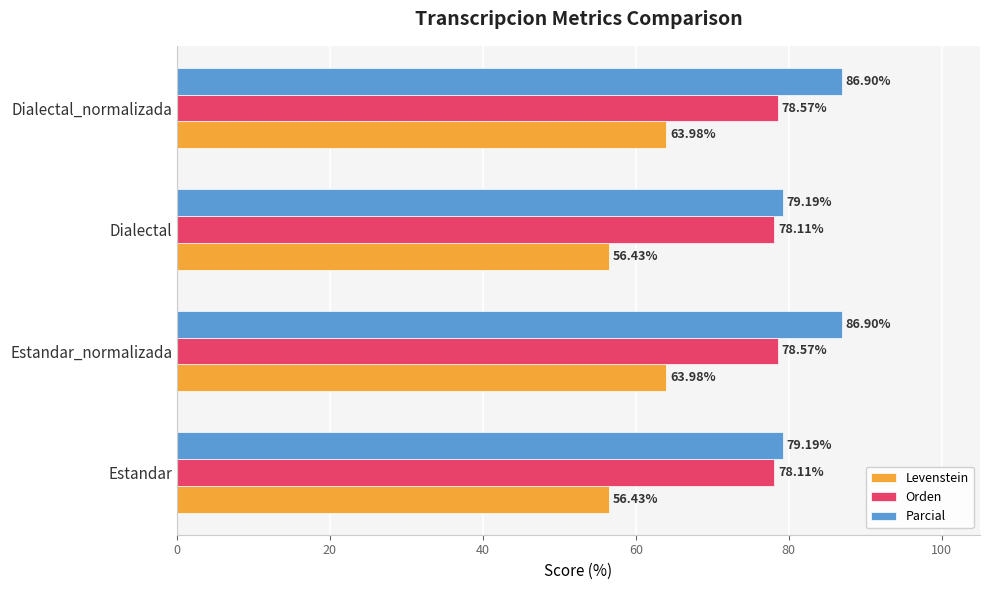

Rank the series by their average value, from highest to lowest.

Parcial, Orden, Levenstein